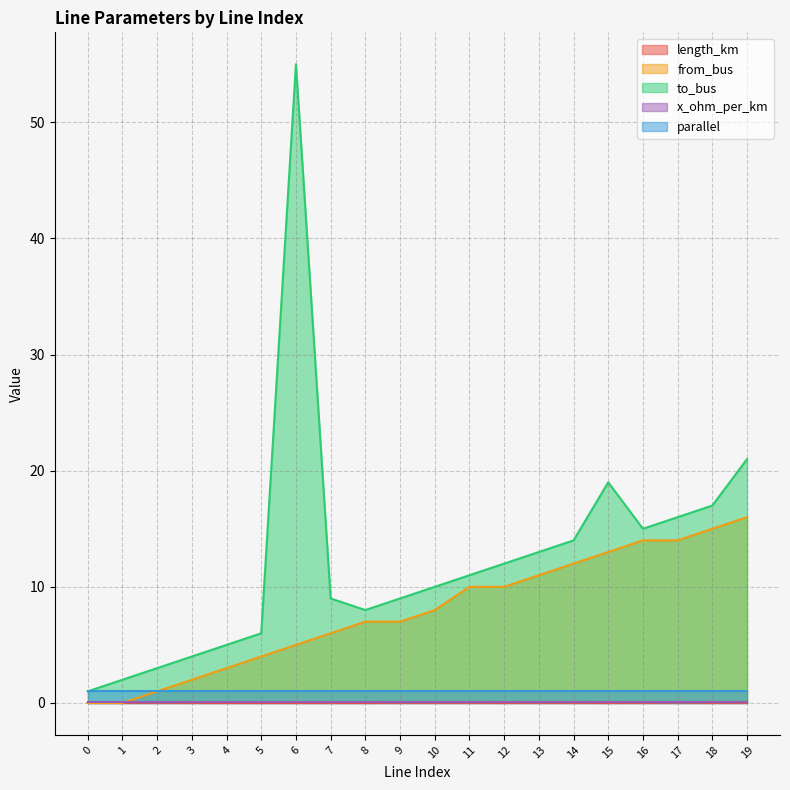

Which series has the largest total across all categories?

to_bus